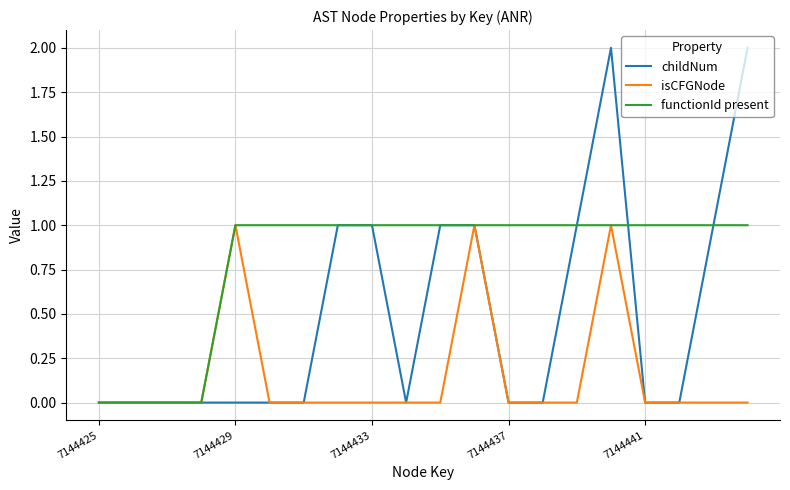

Count the functionId present values in the range 1 to 2.

16